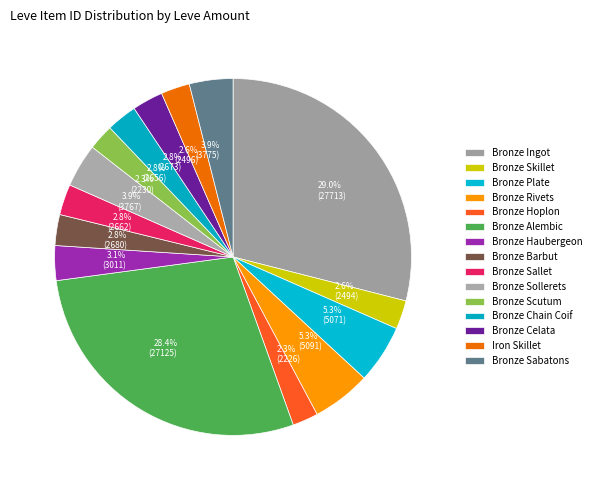

What is the total percentage of Iron Skillet and Bronze Celata?

5.4%